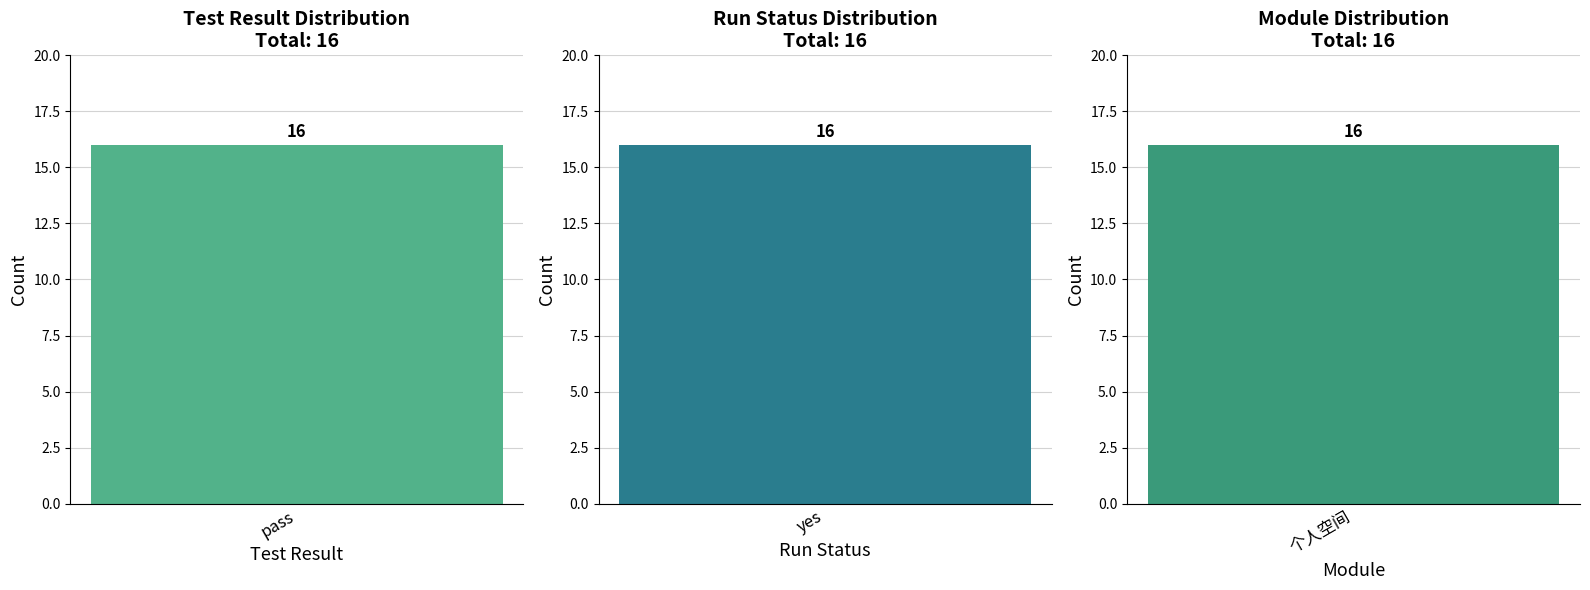

At which category does the chart reach its peak across all series?

yes